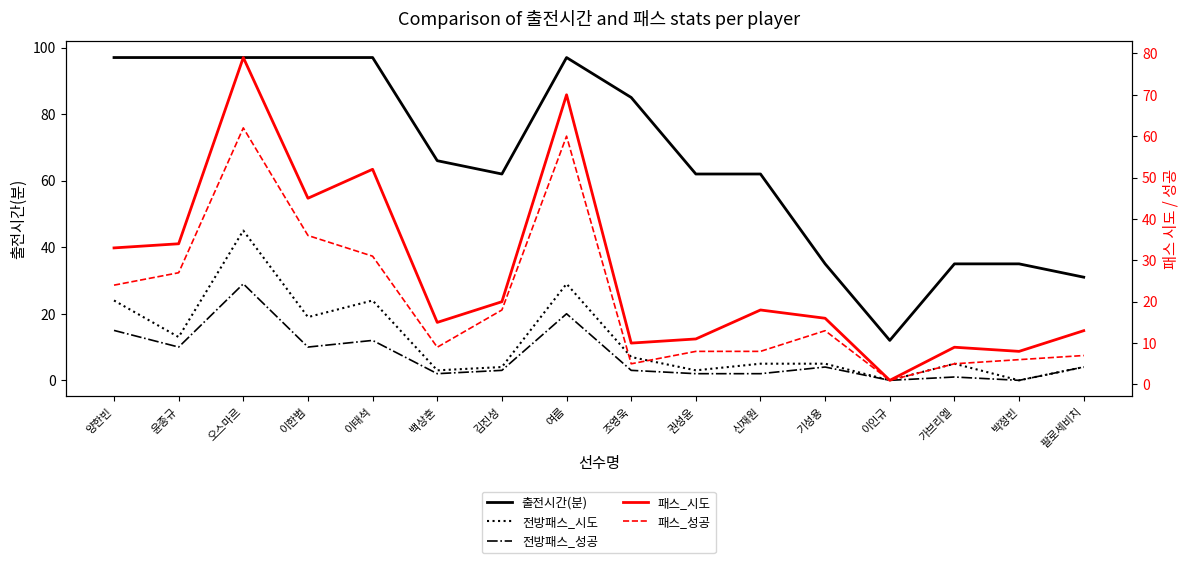

What is the value of the 패스_시도 point at the 4th from the left?

45